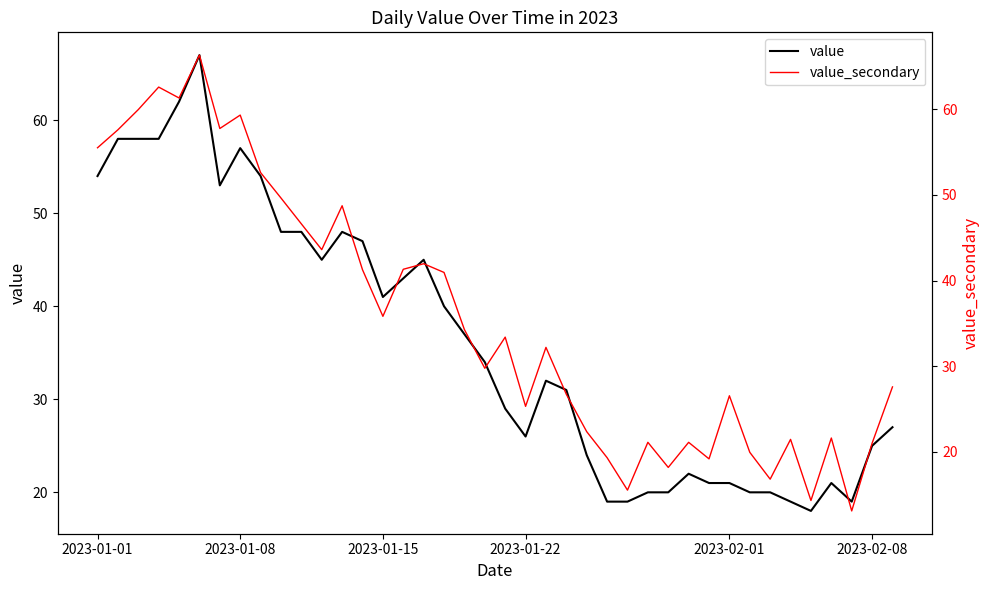

Where is value nearest to the value 42?

2023-01-15